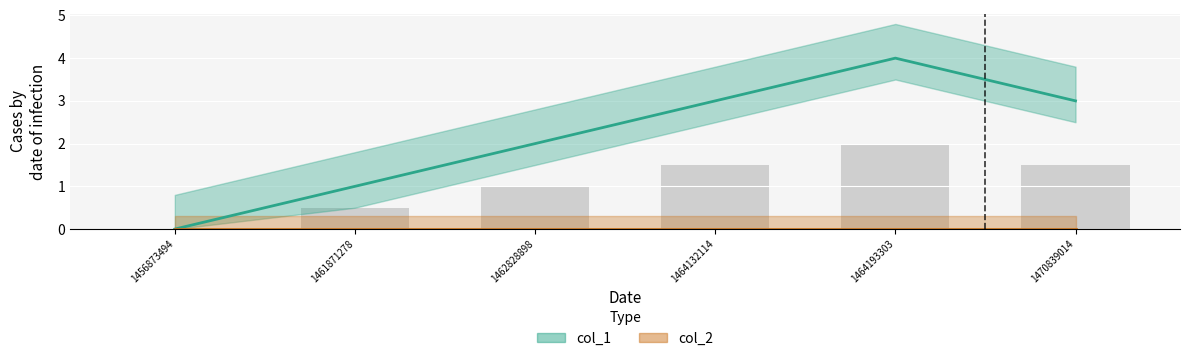

Which category has the highest value across all series?

1464193303